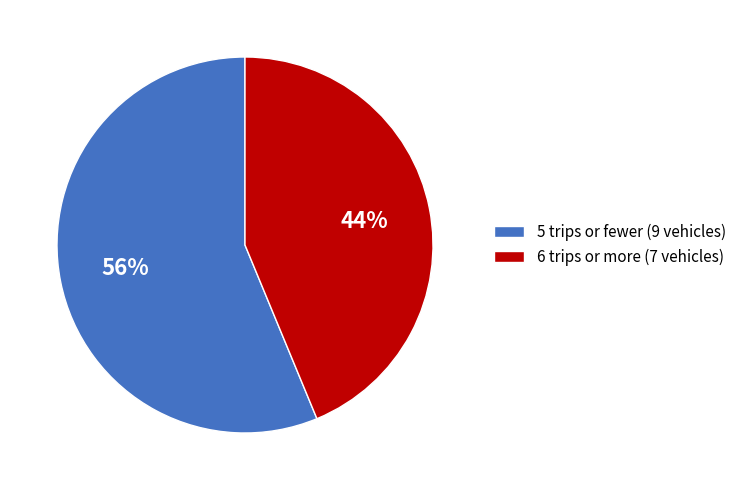

Is there a majority slice in this chart?

Yes